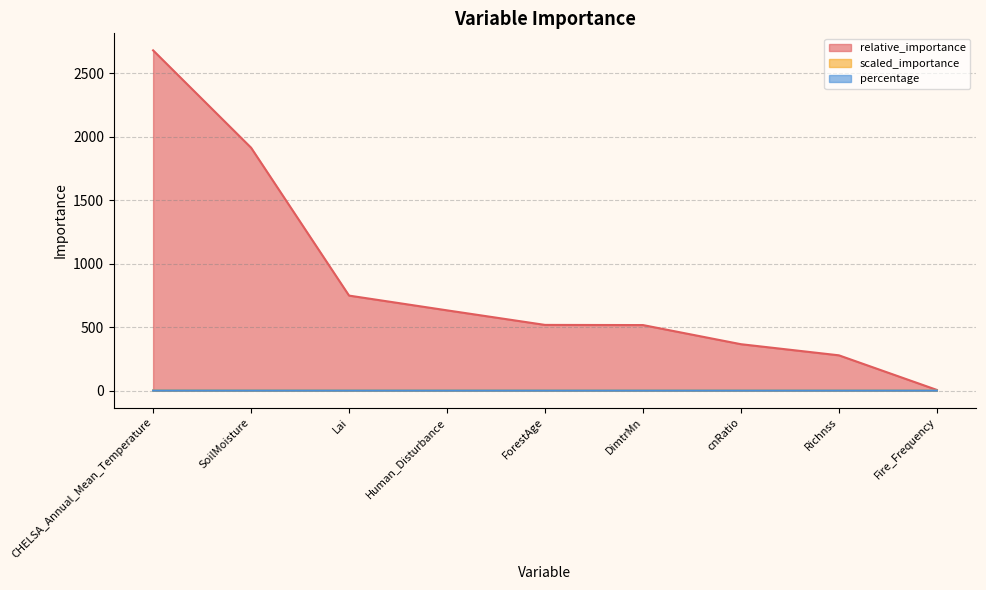

Reading right to left, list all the values displayed in this chart.

relative_importance: 5.5	277.8	365.3	516.0	517.3	631.9	748.0	1912.3	2678.7
scaled_importance: 0.0	0.1	0.1	0.2	0.2	0.2	0.3	0.7	1.0
percentage: 0.0	0.0	0.0	0.1	0.1	0.1	0.1	0.2	0.4